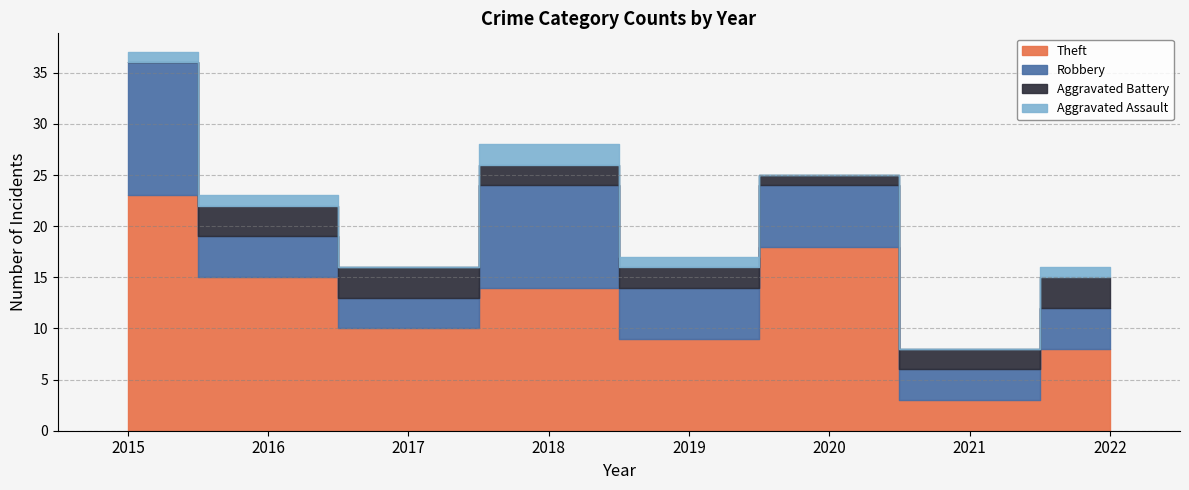

The value of Theft at 2021 is 3. True or false?

True